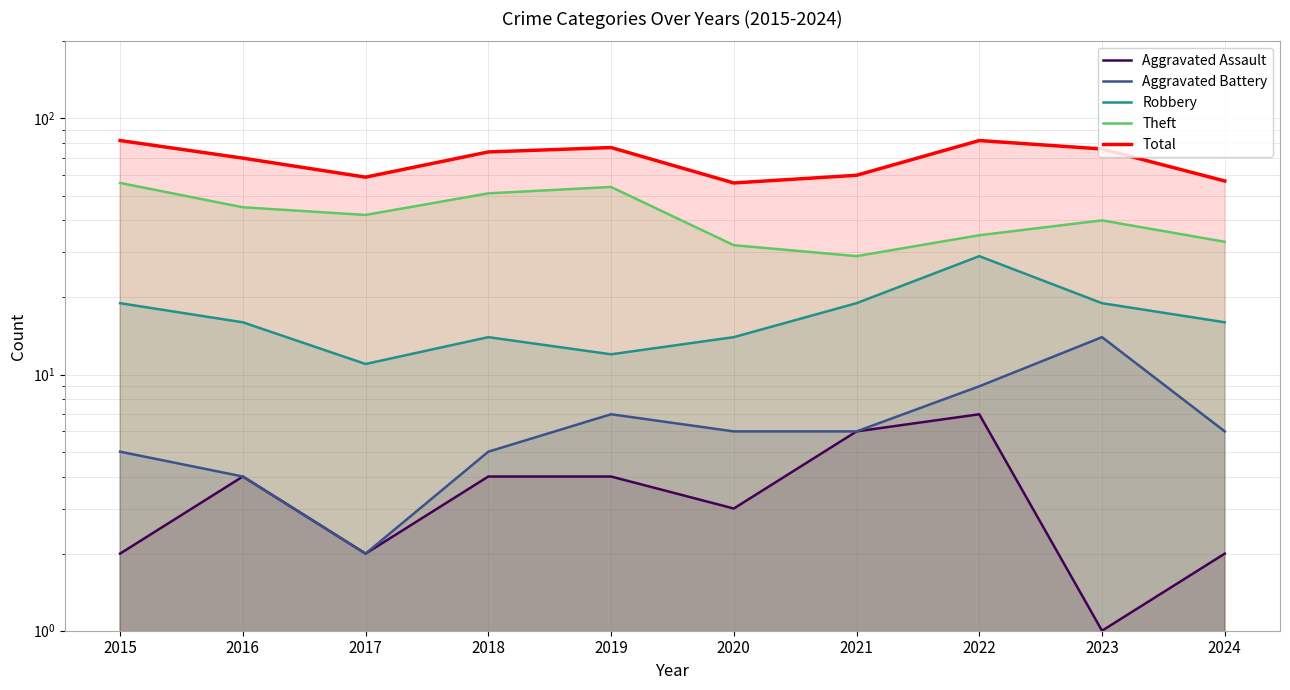

List the series in order of their peak value, lowest first.

Aggravated Assault, Aggravated Battery, Robbery, Theft, Total